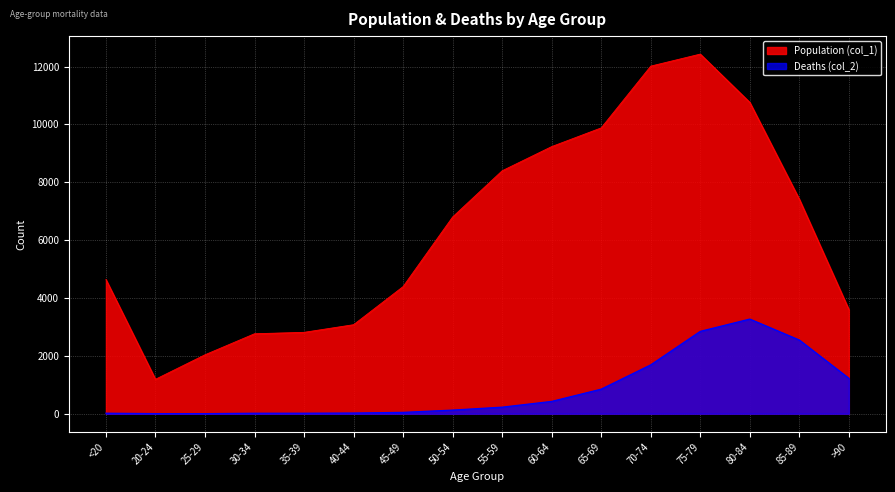

How many data points in Population (col_1) are above 6803?

7